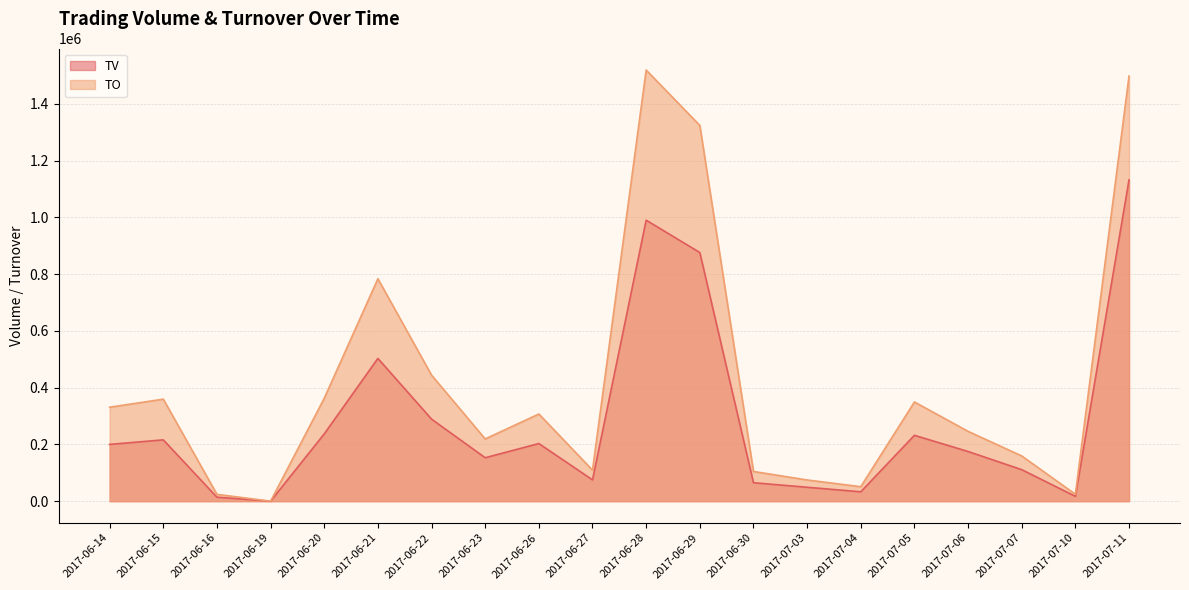

In TV, how many points are higher than both neighbors (excluding endpoints)?

5